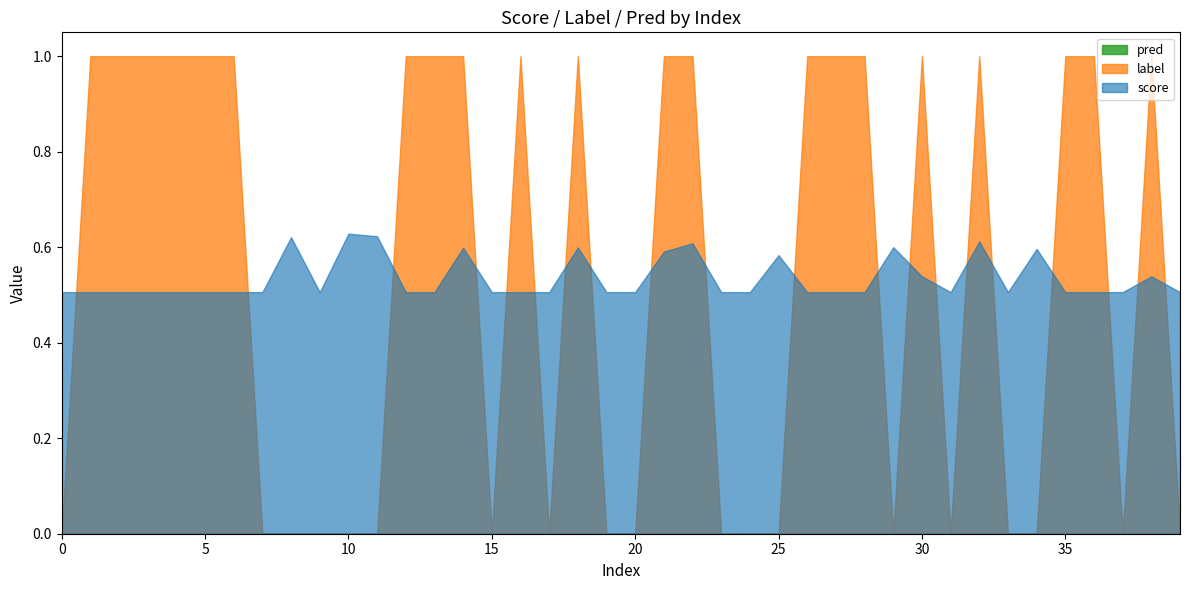

What is the value of the score point at the 29th from the left?

0.5